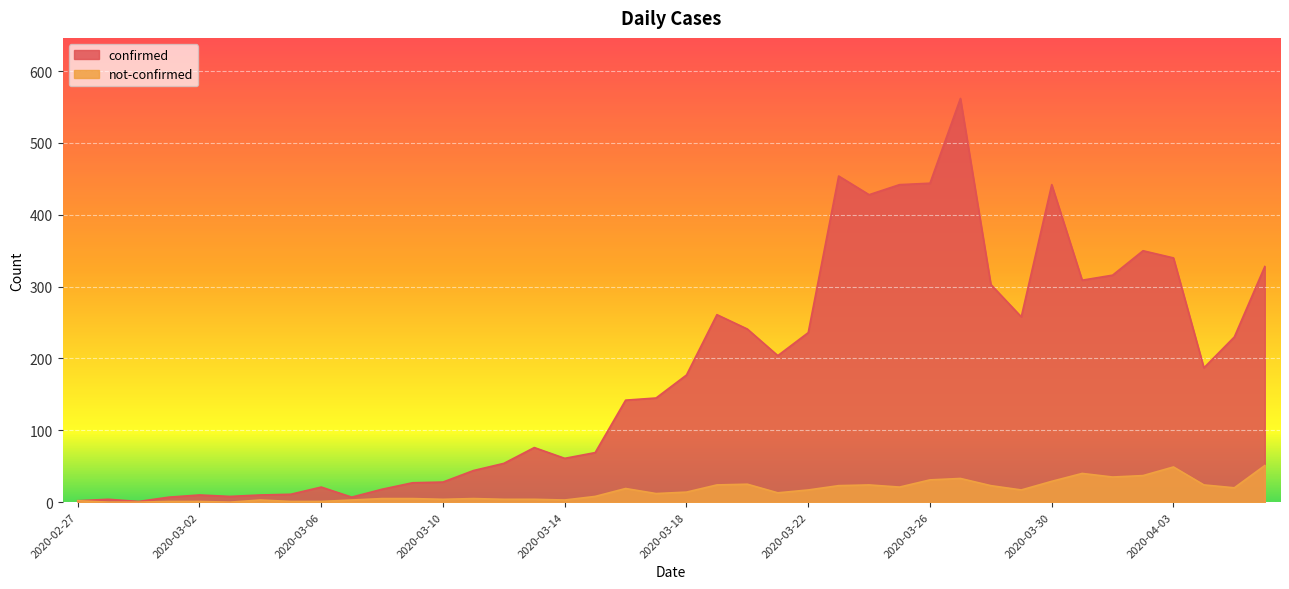

At how many categories does at least one series exceed 542?

1